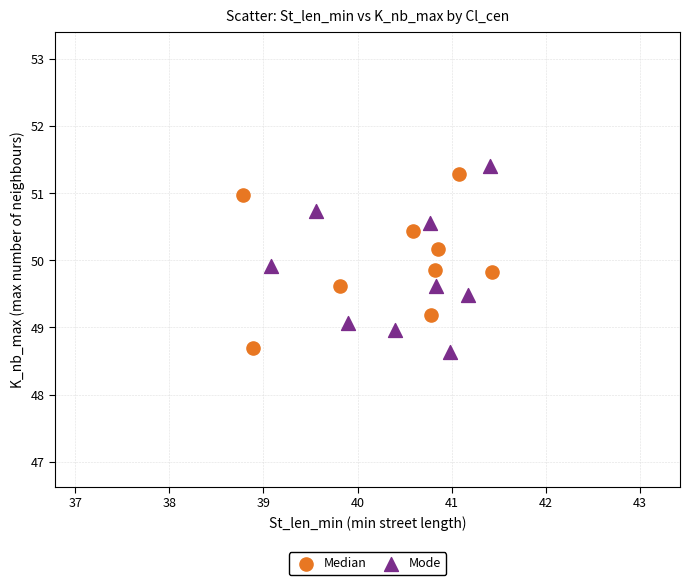

What are all the series names shown in the legend?

Median, Mode